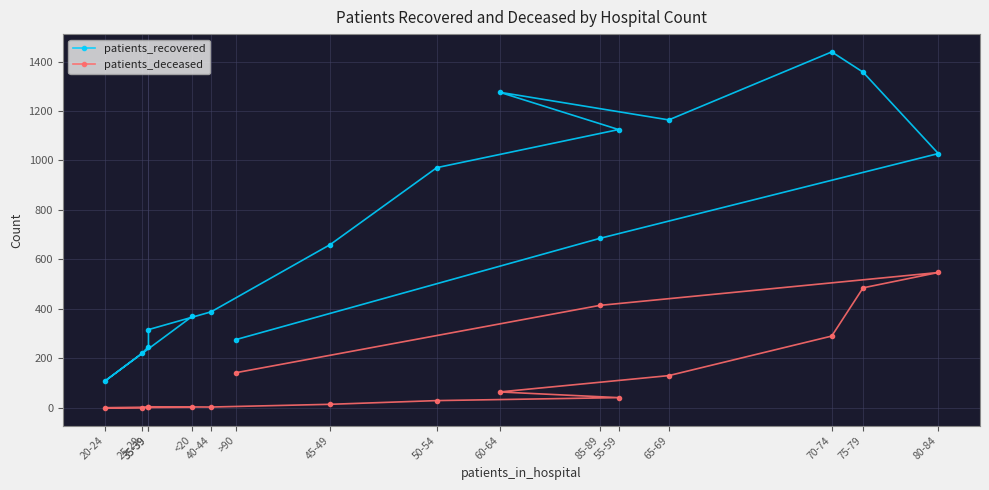

Reading right to left, what are all the values shown in this chart?

patients_recovered: 276	685	1028	1357	1439	1164	1276	1125	971	660	388	316	247	221	107	370
patients_deceased: 142	414	547	485	290	130	64	41	29	14	3	4	3	1	0	2